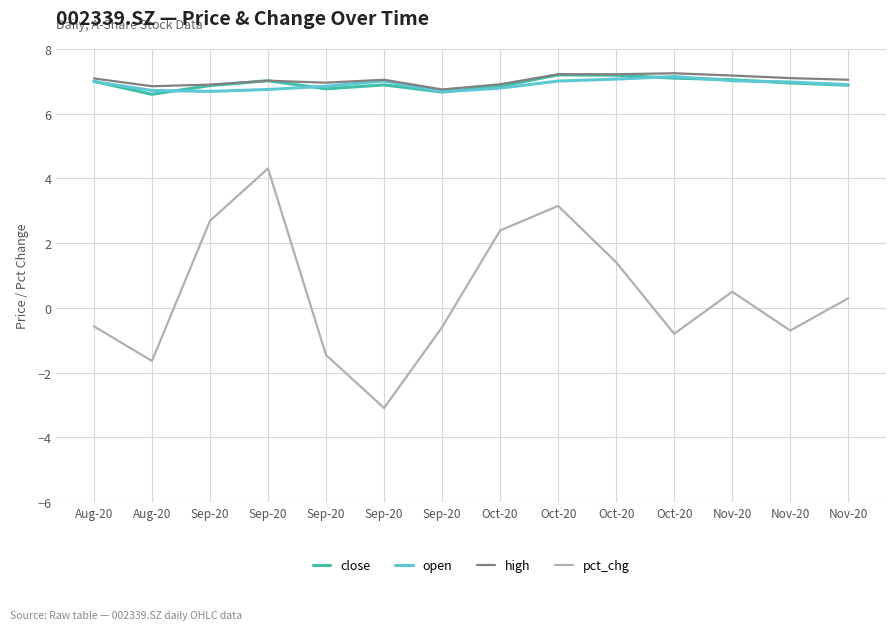

True or false: close has more than 1 interior local peaks.

True